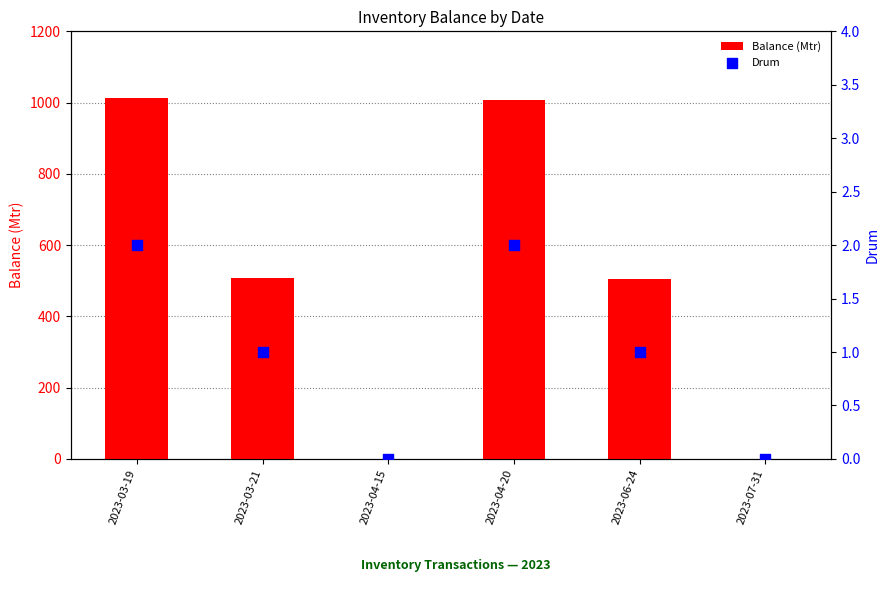

Is the value of Balance (Mtr) at 2023-04-15 greater than the value of Drum at 2023-03-19?

No